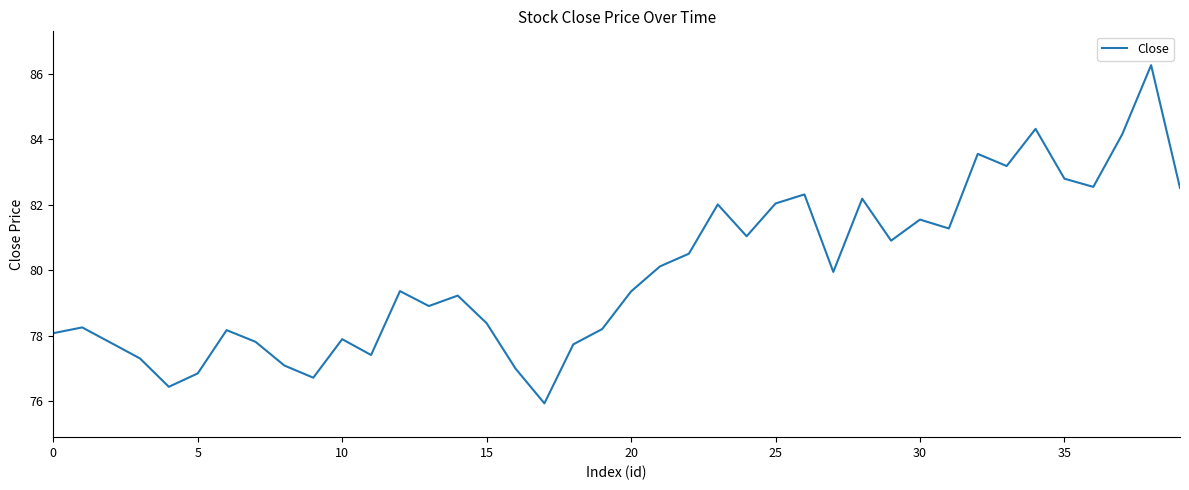

What is the minimum value shown in the chart?

75.9